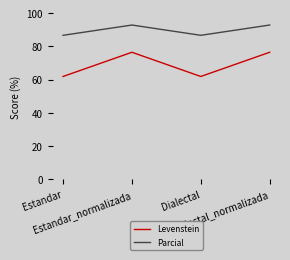

At which category does Parcial reach its first local valley?

Dialectal